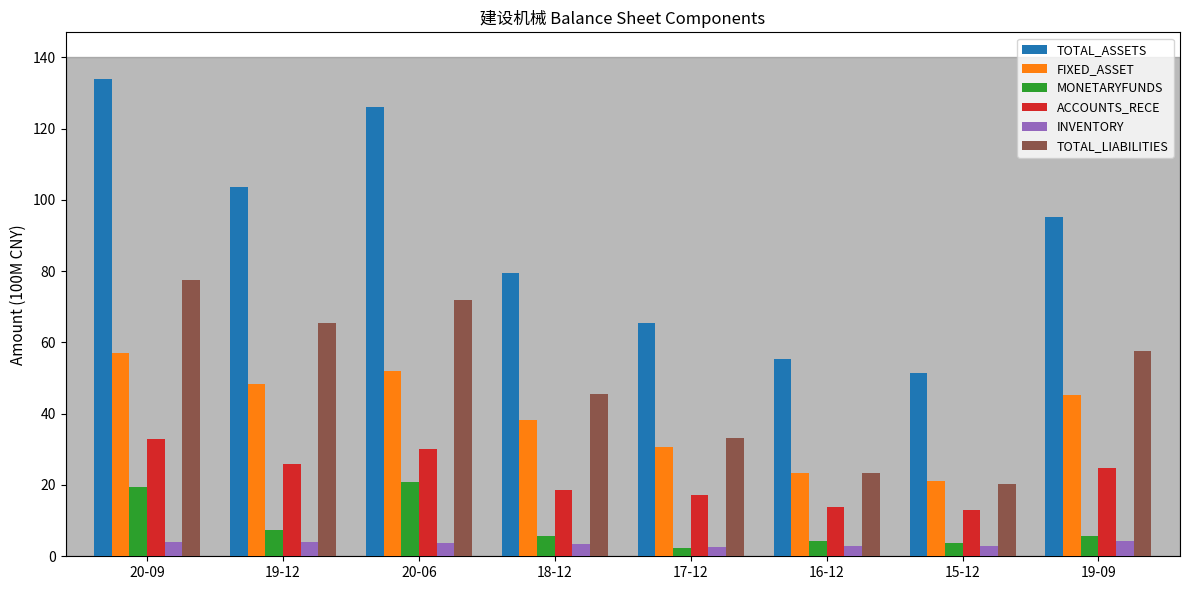

What is the sum of all TOTAL_ASSETS values?

710.4